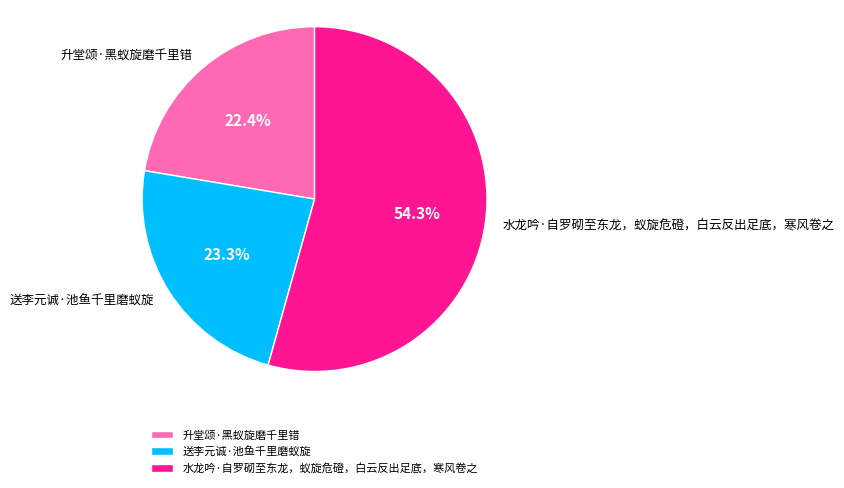

Rank the categories by value from highest to lowest.

水龙吟·自罗砌至东龙，蚁旋危磴，白云反出足底，寒风卷之, 送李元诚·池鱼千里磨蚁旋, 升堂颂·黑蚁旋磨千里错